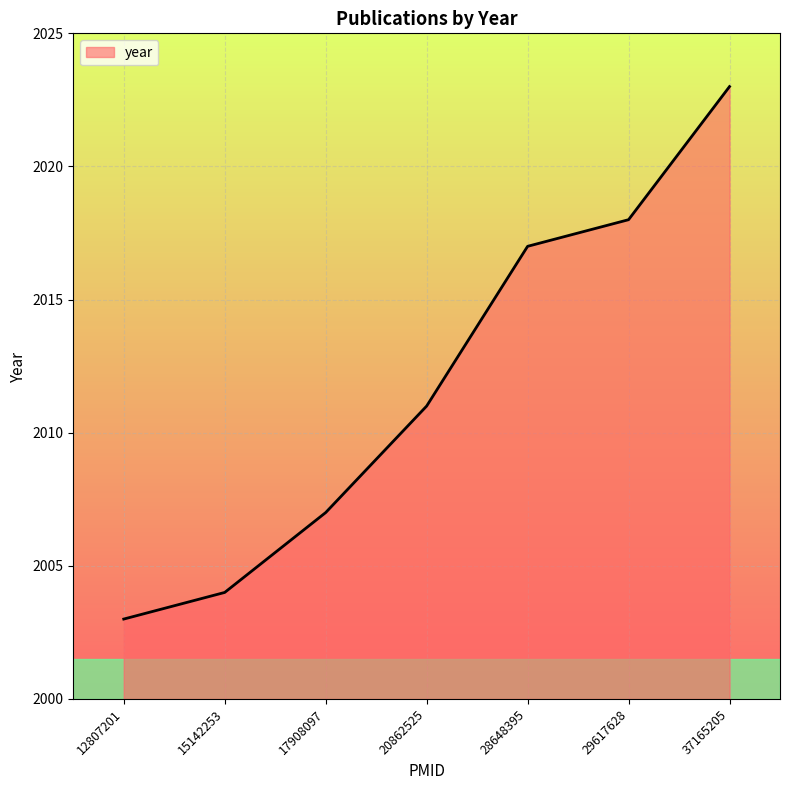

Approximately how many times larger is the value at 17908097 compared to 28648395?

1.0